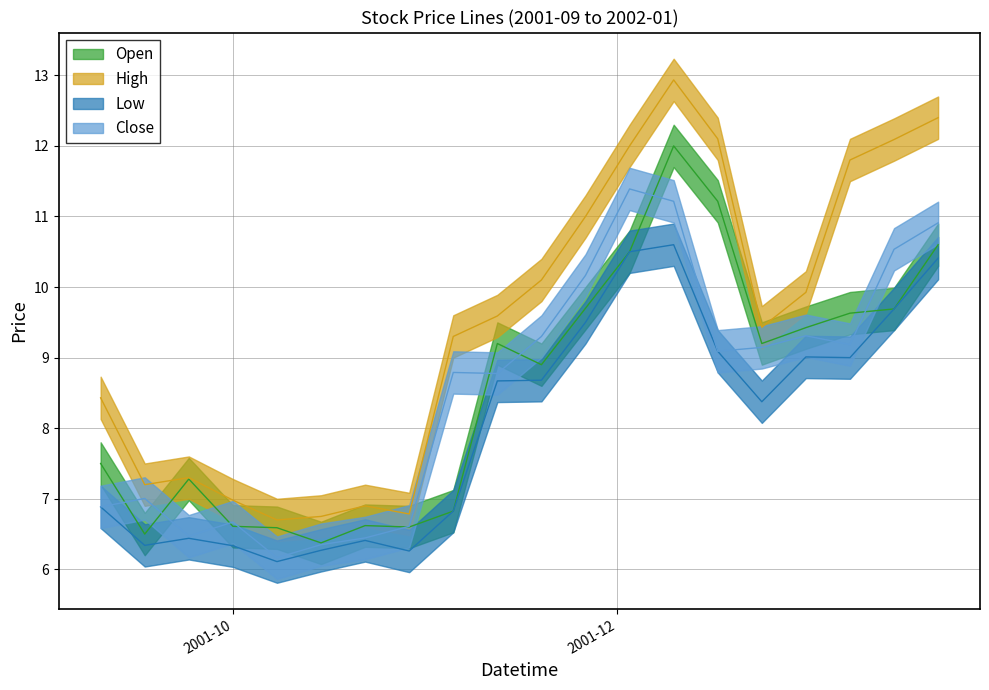

What is the greatest value displayed?

12.9